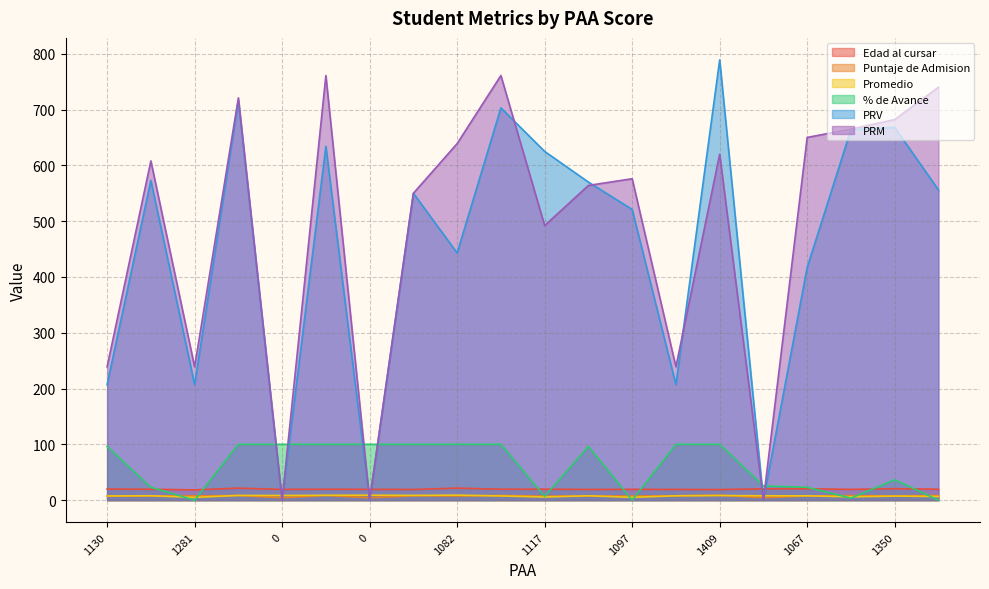

Reading right to left, list all the values displayed in this chart.

Edad al cursar: 19.6	20.5	19.3	20.4	20.2	18.9	19.2	19.4	19.1	19.7	19.6	21.6	19.1	19.4	19.6	19.2	21.5	18.4	19.5	19.9
Puntaje de Admision: 8.4	7.7	8.2	7.6	4.4	8.8	7.8	7.4	7.5	7.2	8.3	7.5	7.8	4.2	8.4	4.3	8.4	7.7	7.5	7.3
Promedio: 6.5	7.3	6.0	7.7	7.8	8.2	7.8	5.0	7.8	5.6	7.5	9.0	8.5	8.8	8.7	8.4	8.4	5.0	7.8	7.5
% de Avance: 0.0	36.5	3.6	23.0	25.4	100.0	100.0	0.0	96.3	6.8	100.0	100.0	100.0	100.0	100.0	100.0	100.0	0.0	23.0	96.2
PRV: 556.0	668.0	664.0	417.0	0.0	789.0	207.0	521.0	570.0	625.0	703.0	443.0	550.0	0.0	634.0	0.0	716.0	207.0	573.0	207.0
PRM: 740.0	682.0	665.0	650.0	0.0	620.0	239.0	576.0	564.0	492.0	761.0	639.0	550.0	0.0	761.0	0.0	721.0	239.0	608.0	239.0